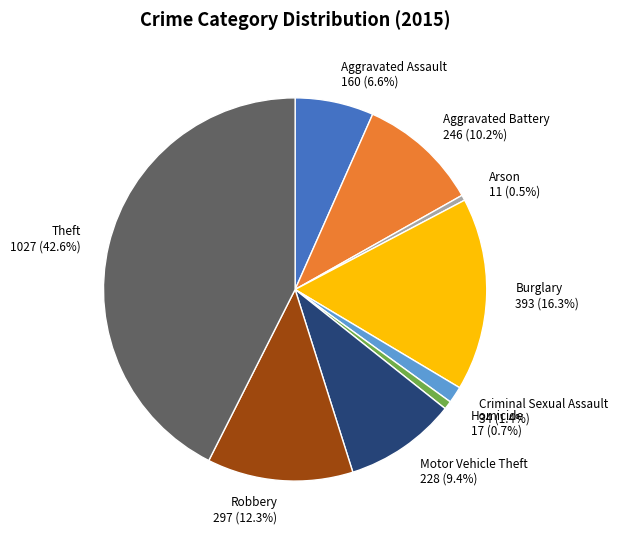

To the nearest percent, what percentage of the pie is Theft?

43%